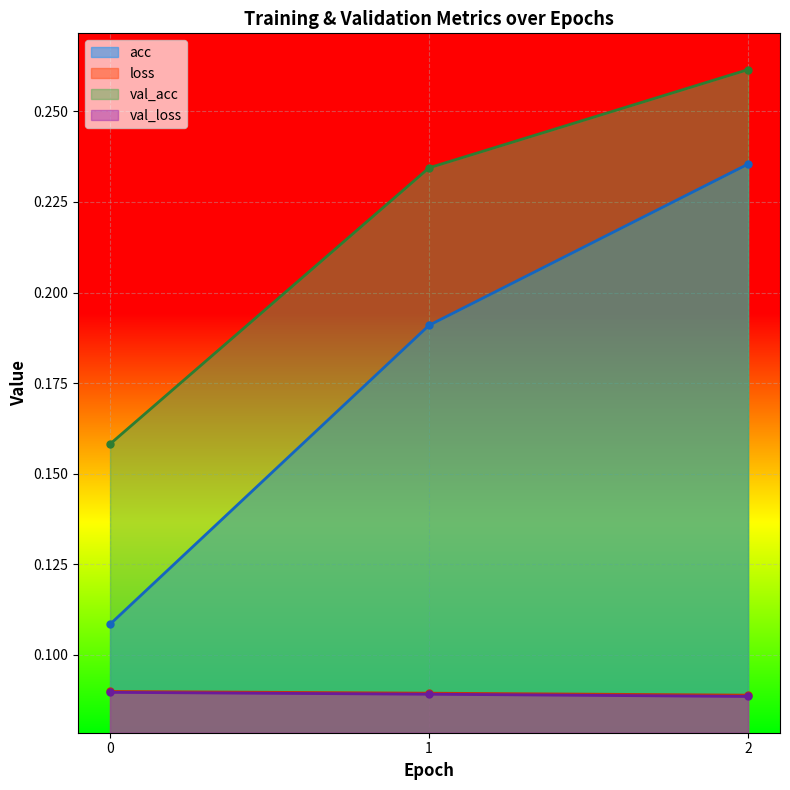

What is the minimum value for val_loss?

0.1